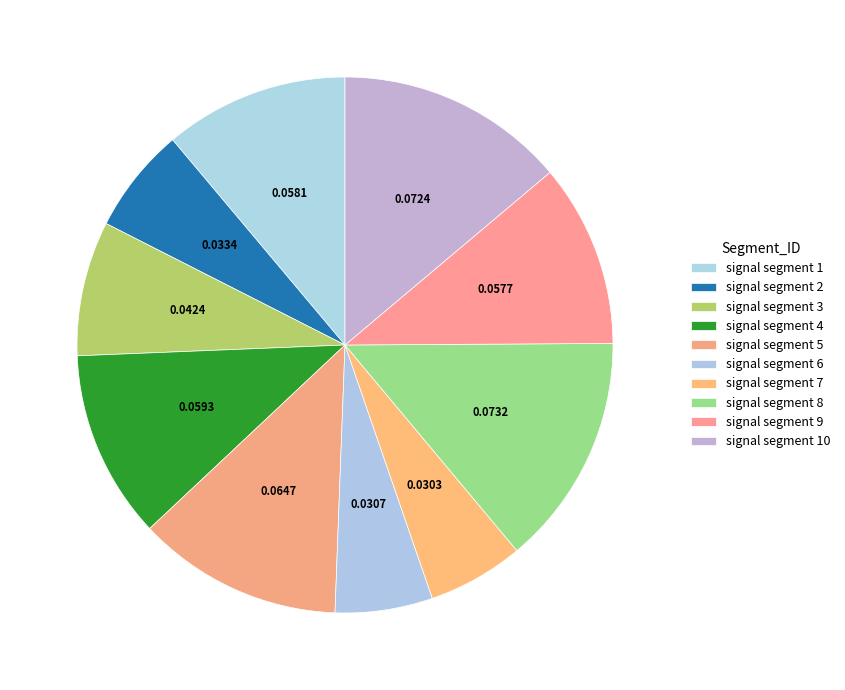

The signal segment 6 slice represents 16% of the pie. True or false?

False